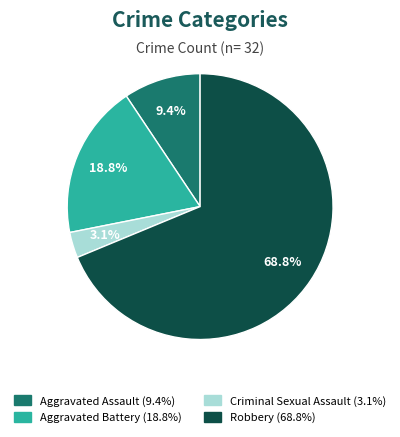

Is Aggravated Assault the majority of the pie?

No